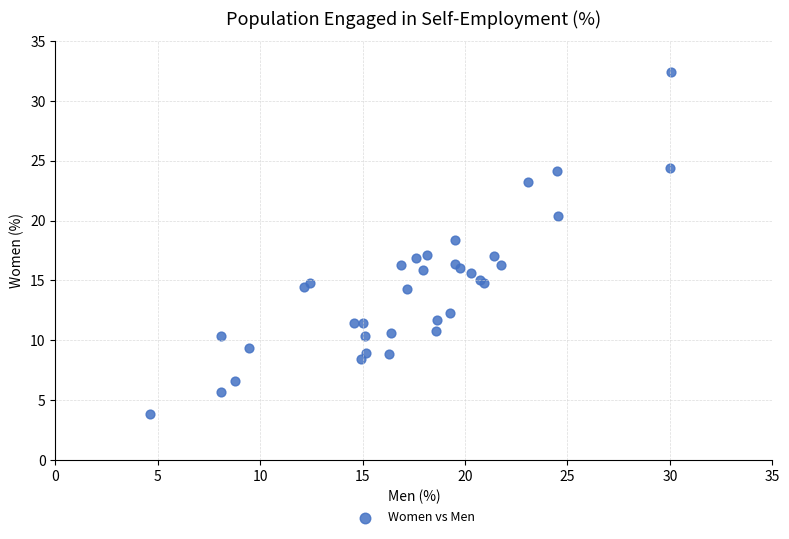

What Y value in the scatter plot is closest to 18?

18.4